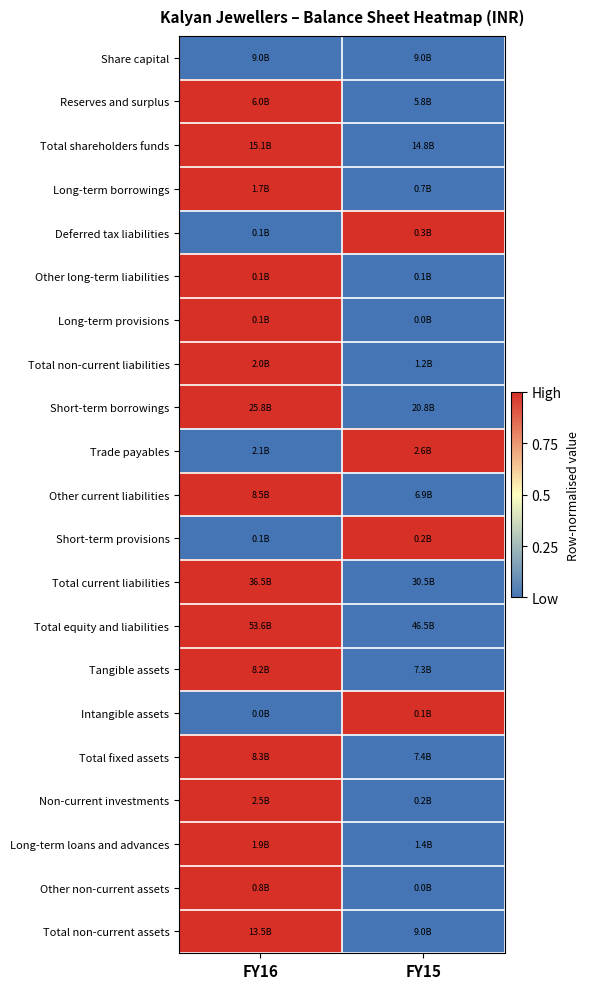

Which category has the lowest value across all series?

FY16